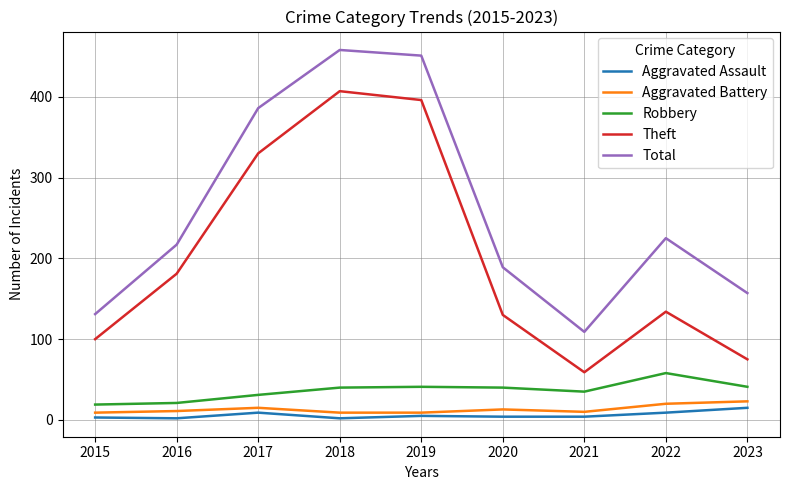

What is the sum of all Aggravated Assault values?

53